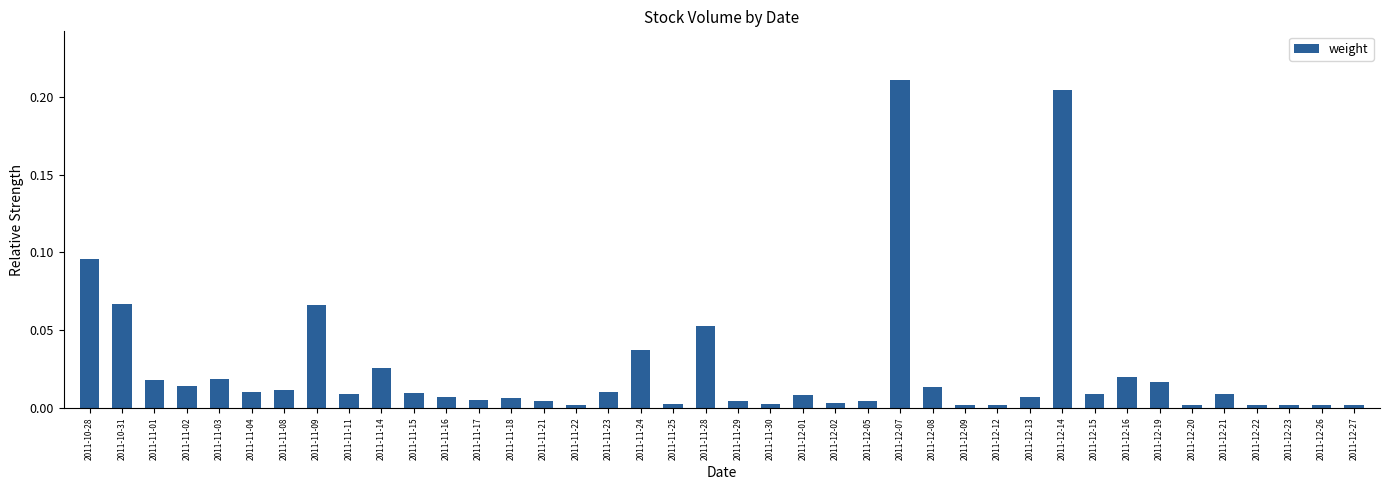

Is it true that the value at 2011-11-15 is 0.0?

True